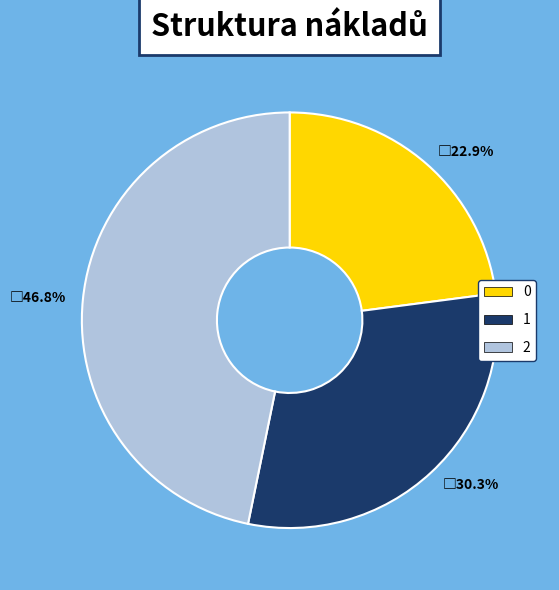

Is there any slice that represents more than half of the pie?

No